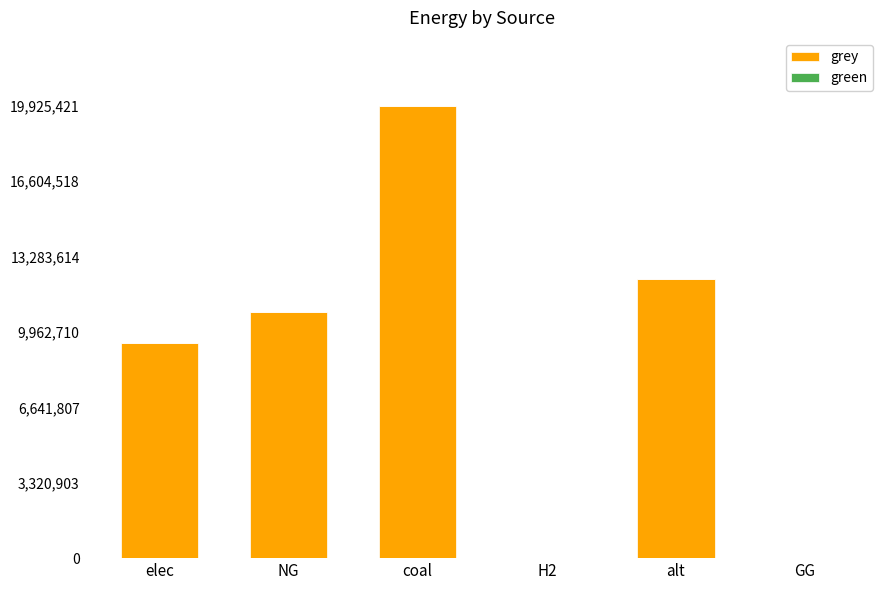

Reading right to left, what are all the values shown in this chart?

GG=0.0	alt=12300541.6	H2=0.0	coal=19925421.7	NG=10839988.4	elec=9480656.1